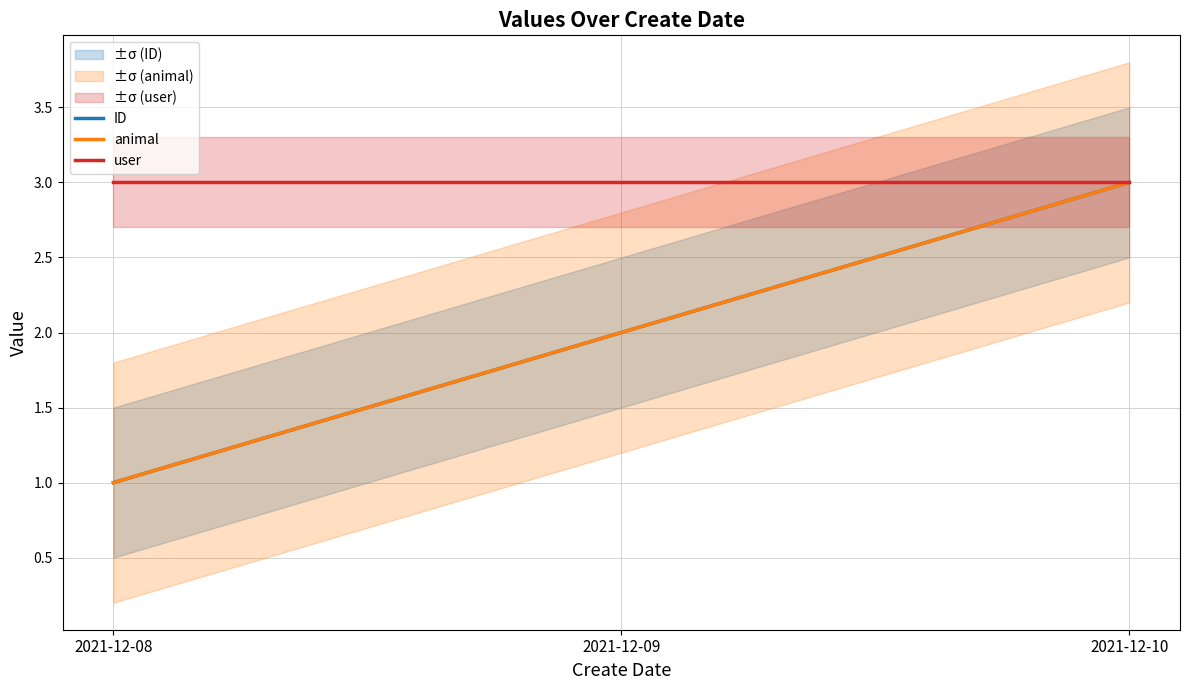

At which label does user reach its minimum?

2021-12-08